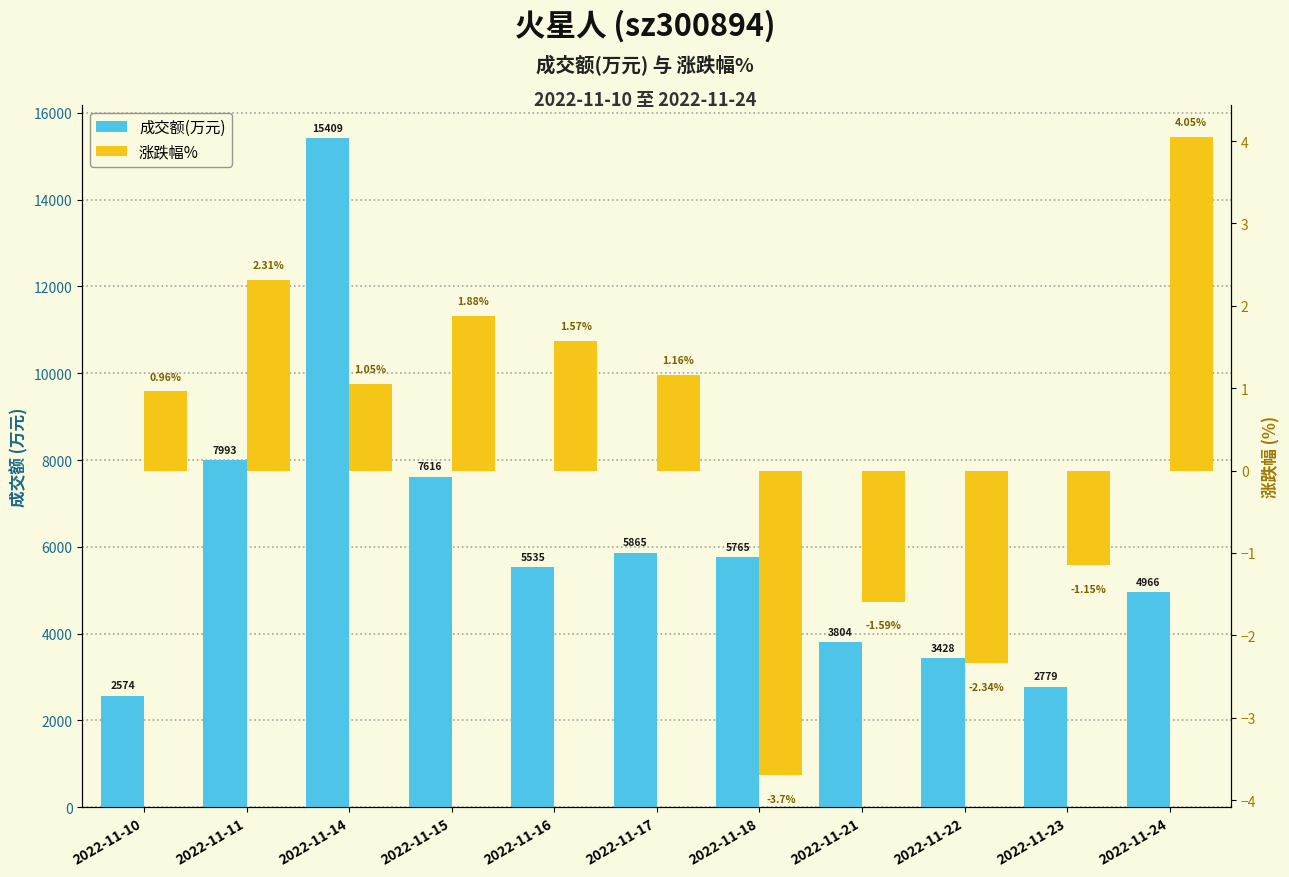

What are all the series names shown in the legend?

成交额(万元), 涨跌幅%